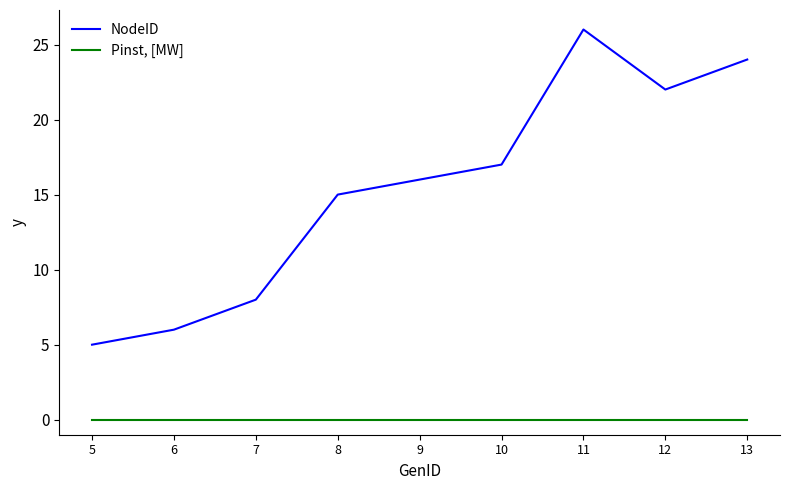

Reading left to right, what are all the values shown in this chart?

NodeID: 5=5	6=6	7=8	8=15	9=16	10=17	11=26	12=22	13=24
Pinst, [MW]: 5=0	6=0	7=0	8=0	9=0	10=0	11=0	12=0	13=0